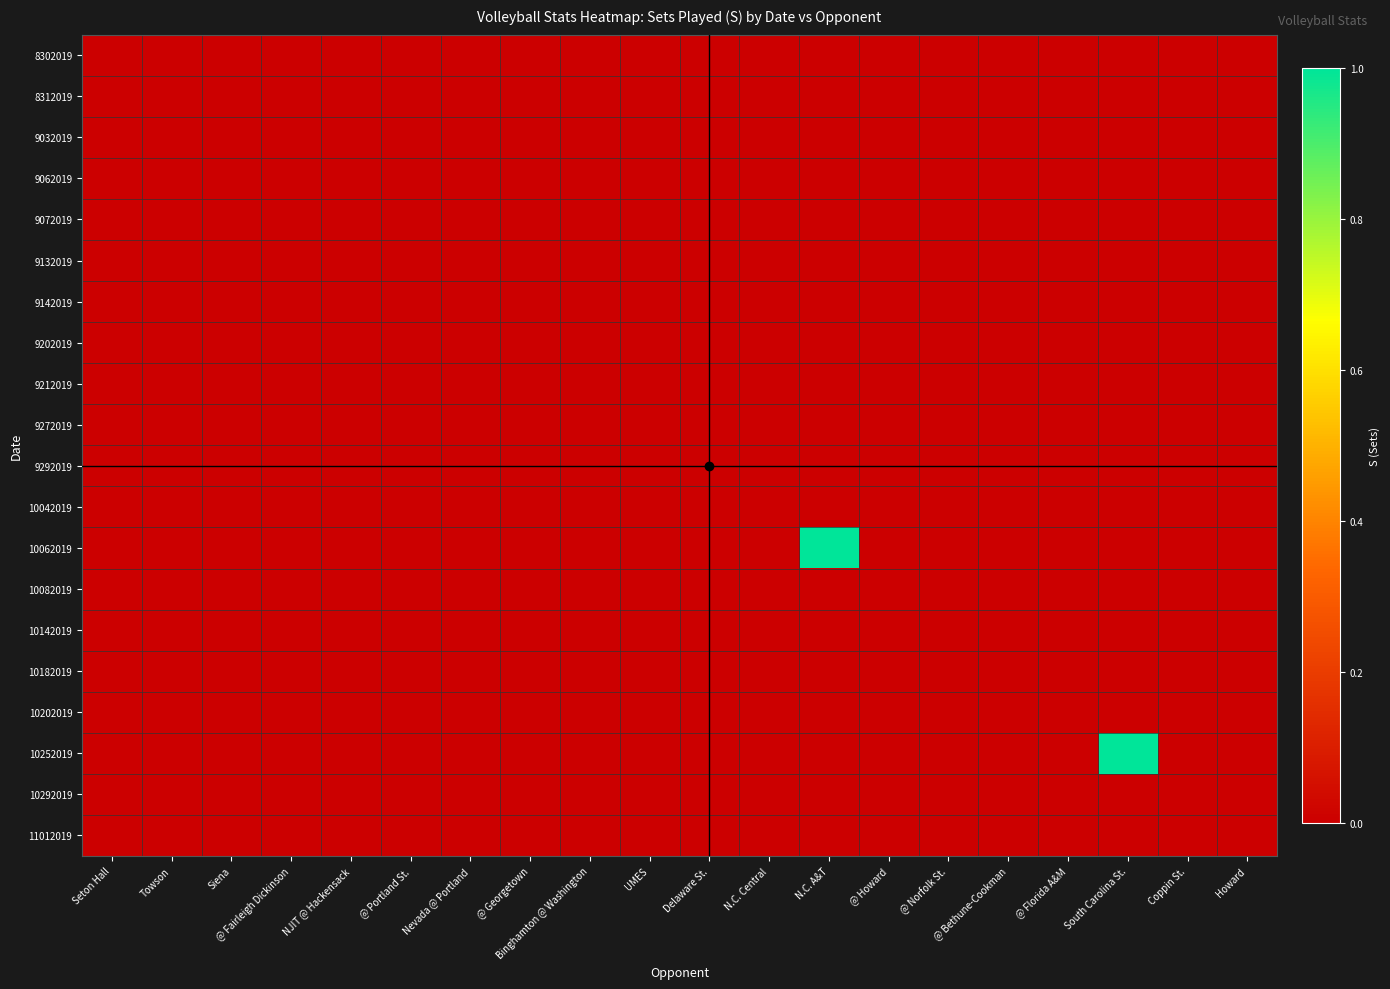

What is the greatest value displayed?

1